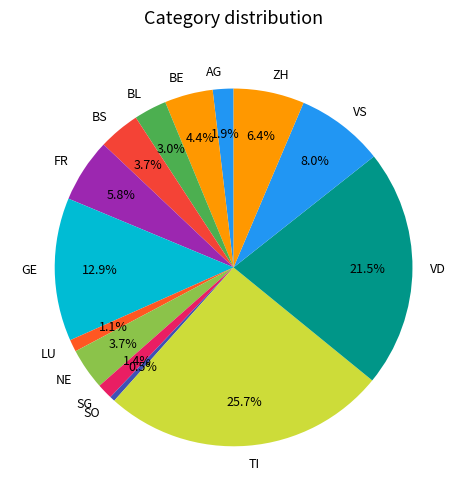

Which category has the smallest portion of the pie?

SO